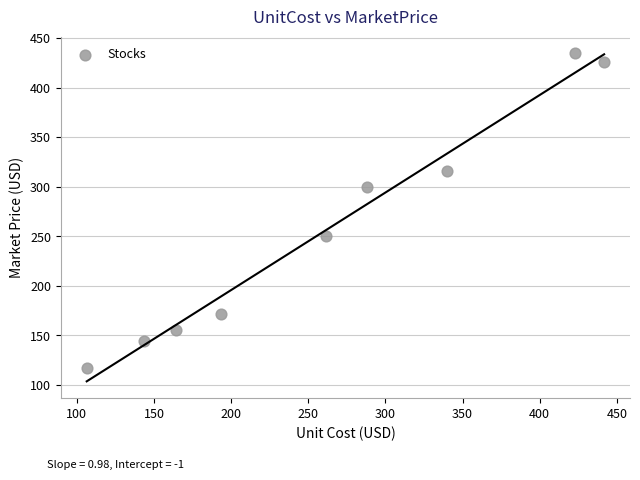

What is the range of X values (max minus min)?

335.4